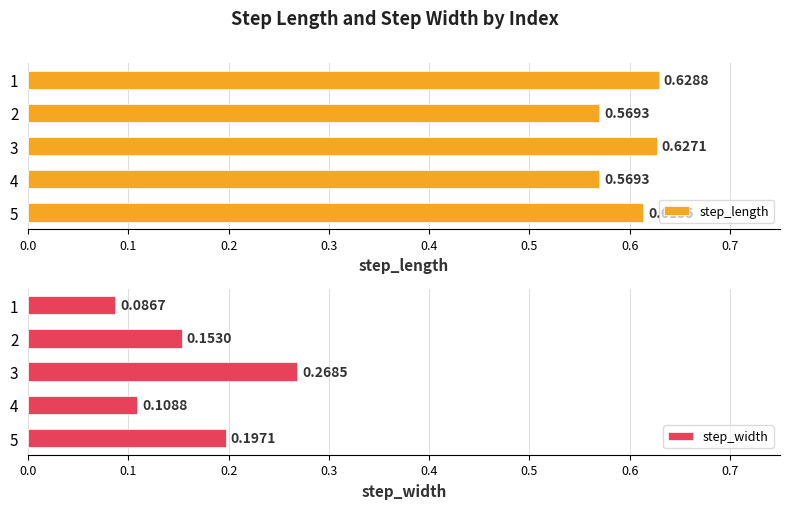

Count the number of categories in the chart.

5